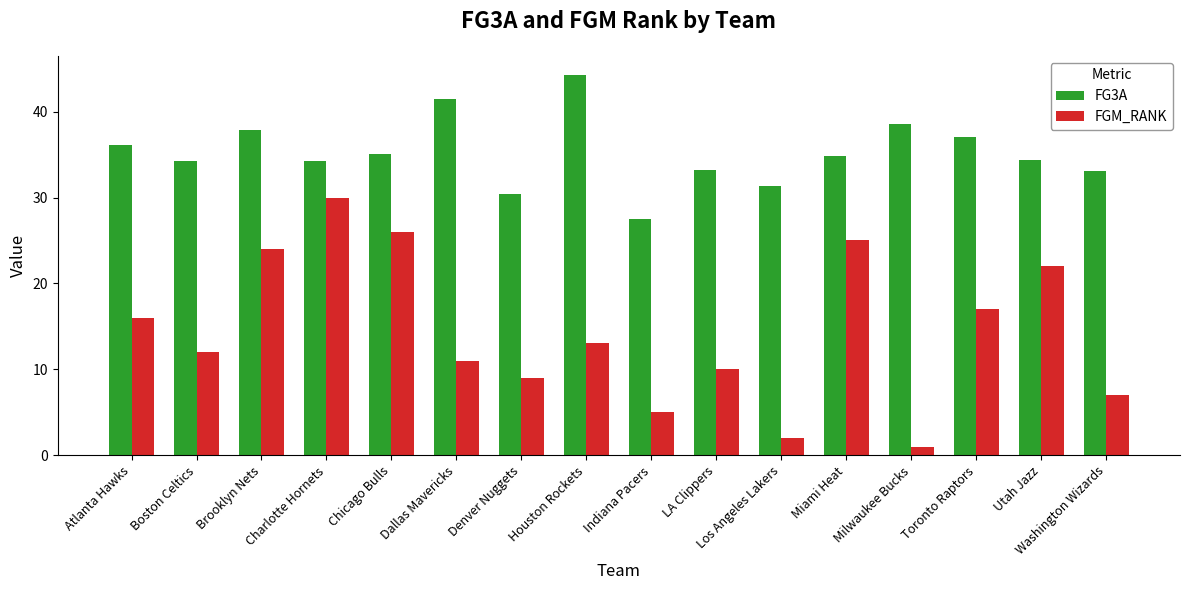

What is the total value across all series at Washington Wizards?

40.1